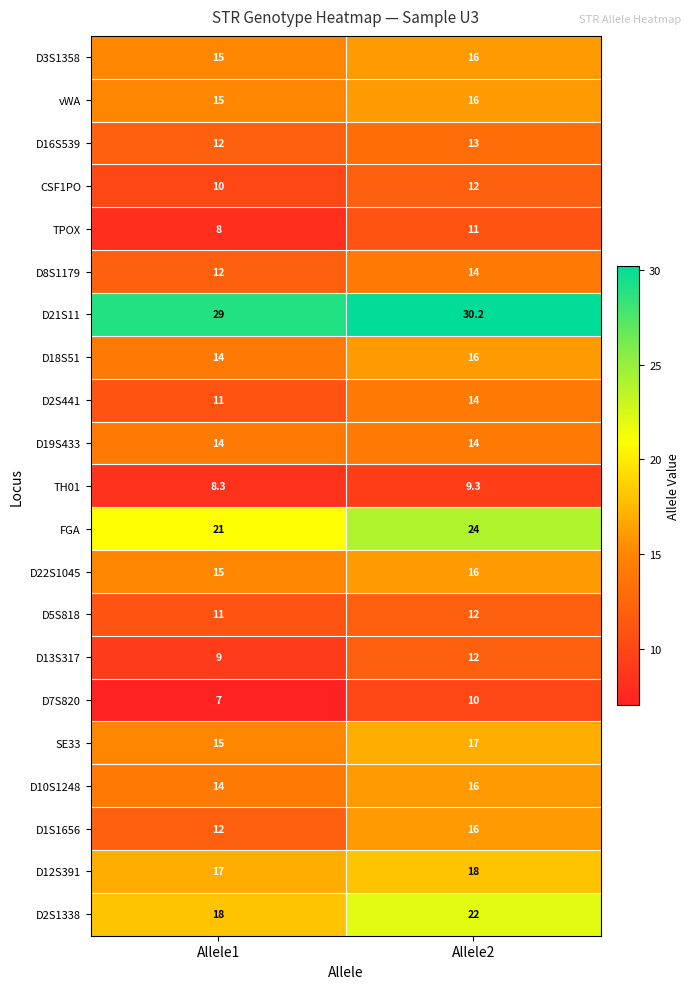

What is the total value across all series at Allele1?

287.3